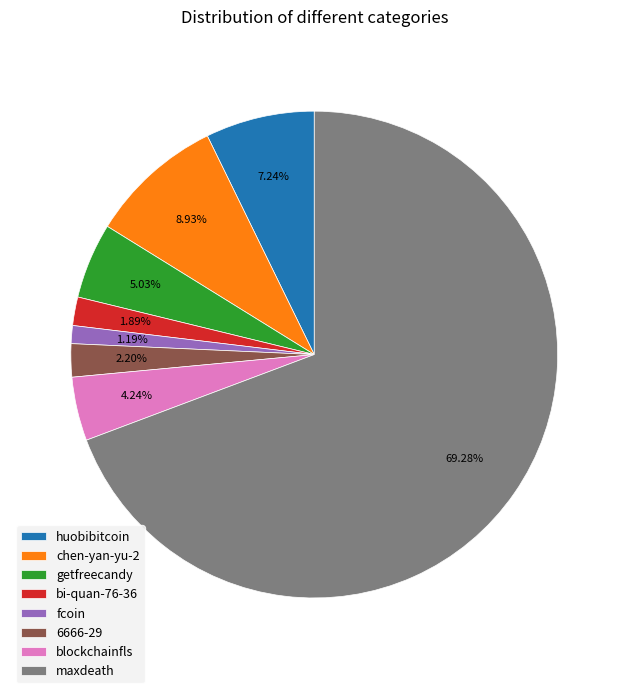

Which slice is the largest?

maxdeath